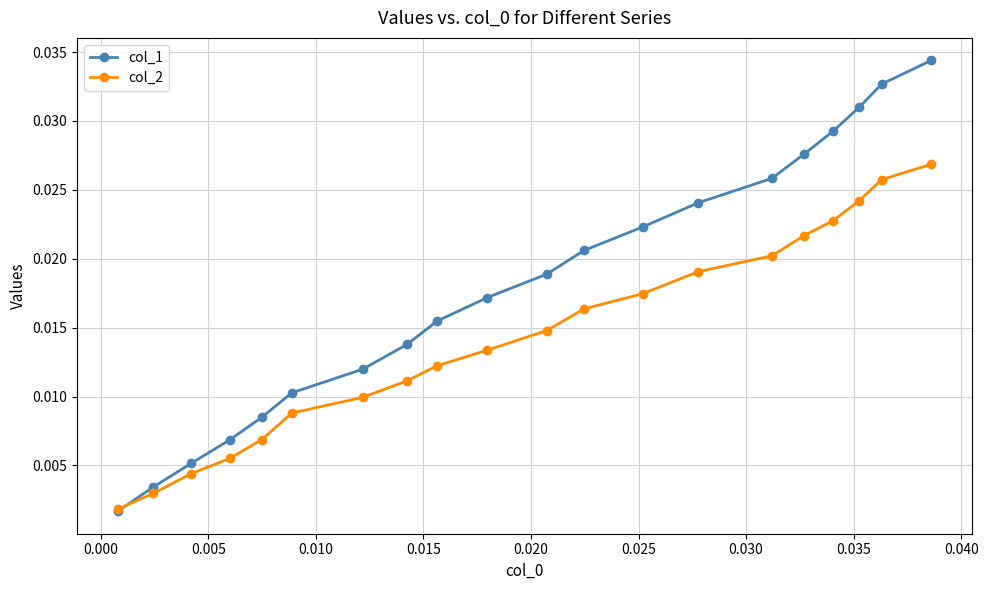

Is this an area chart (filled region under the line)?

No